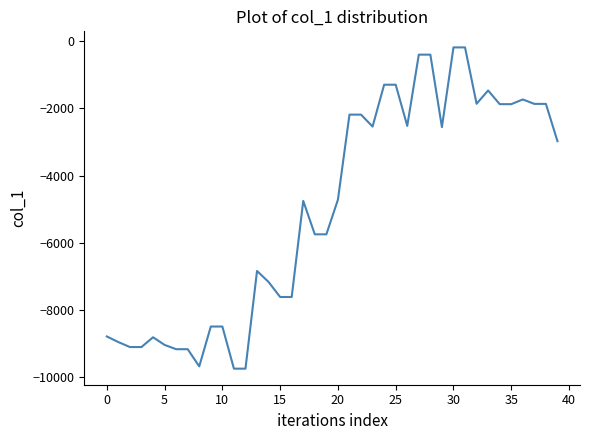

What is the difference between the maximum and minimum values?

9576